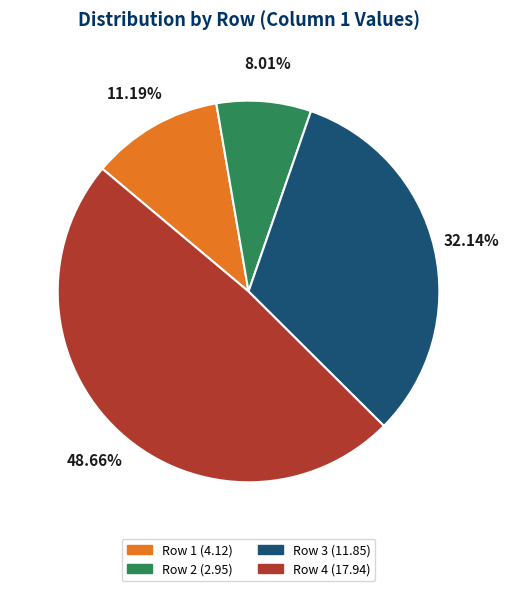

To the nearest percent, what is the difference between the Row 1 and Row 2 slice percentages?

3%